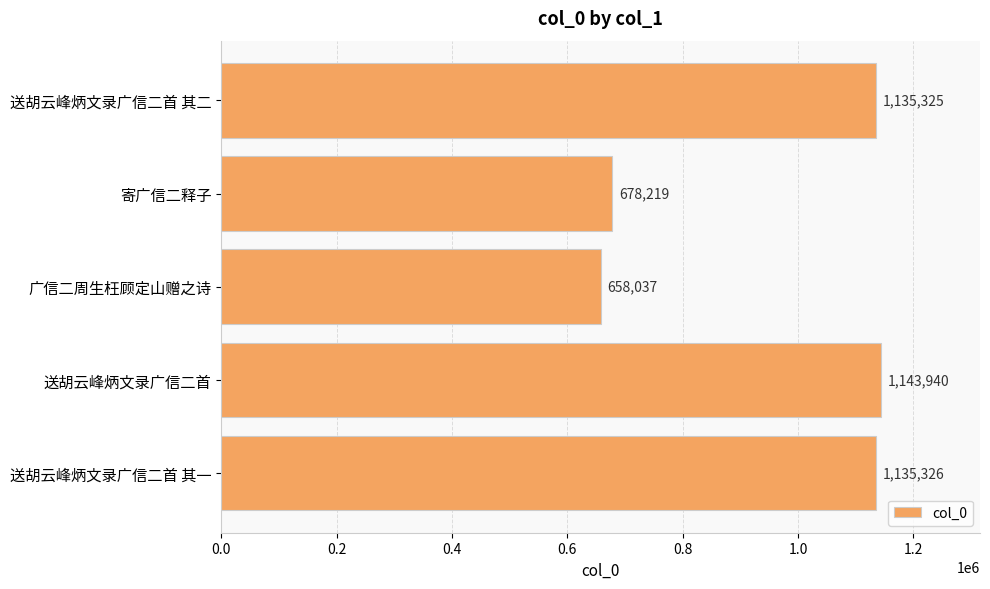

What is the sum of all values?

4750847